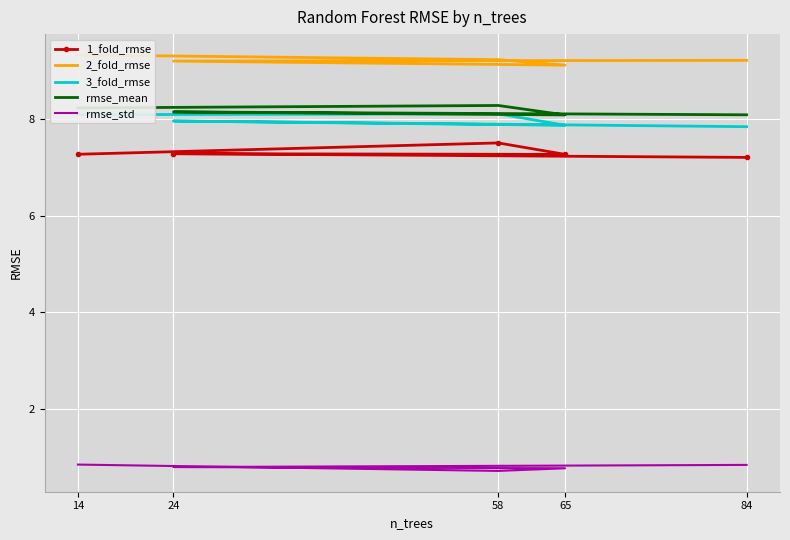

True or false: 2_fold_rmse and 1_fold_rmse cross at least once.

False